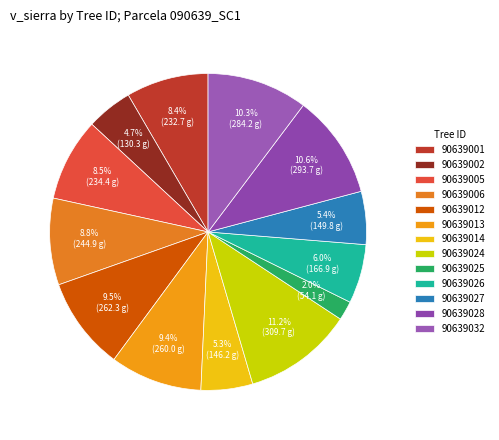

How many segments does this pie chart have?

13